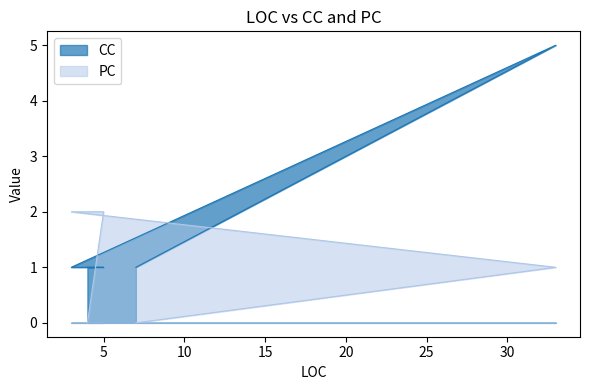

True or false: CC has a value of 1 at 7.

True